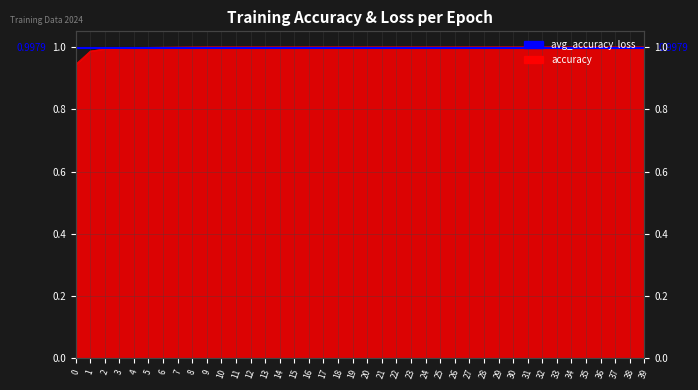

Reading left to right, transcribe all the data shown in this chart.

0.9	1.0	1.0	1.0	1.0	1.0	1.0	1.0	1.0	1.0	1.0	1.0	1.0	1.0	1.0	1.0	1.0	1.0	1.0	1.0	1.0	1.0	1.0	1.0	1.0	1.0	1.0	1.0	1.0	1.0	1.0	1.0	1.0	1.0	1.0	1.0	1.0	1.0	1.0	1.0